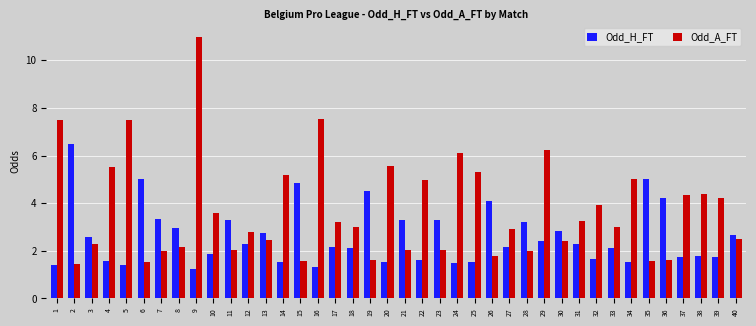

What are all the series names shown in the legend?

Odd_H_FT, Odd_A_FT